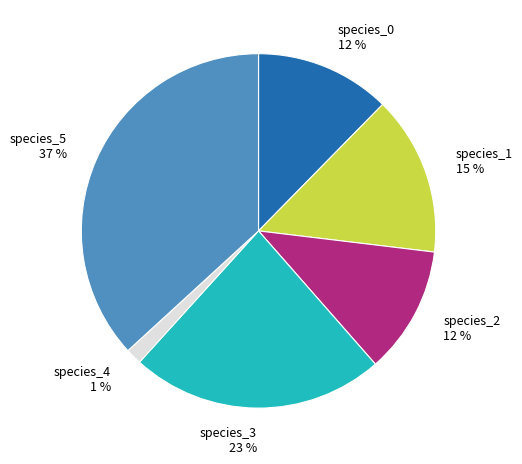

Does species_4 account for over 50% of the chart?

No